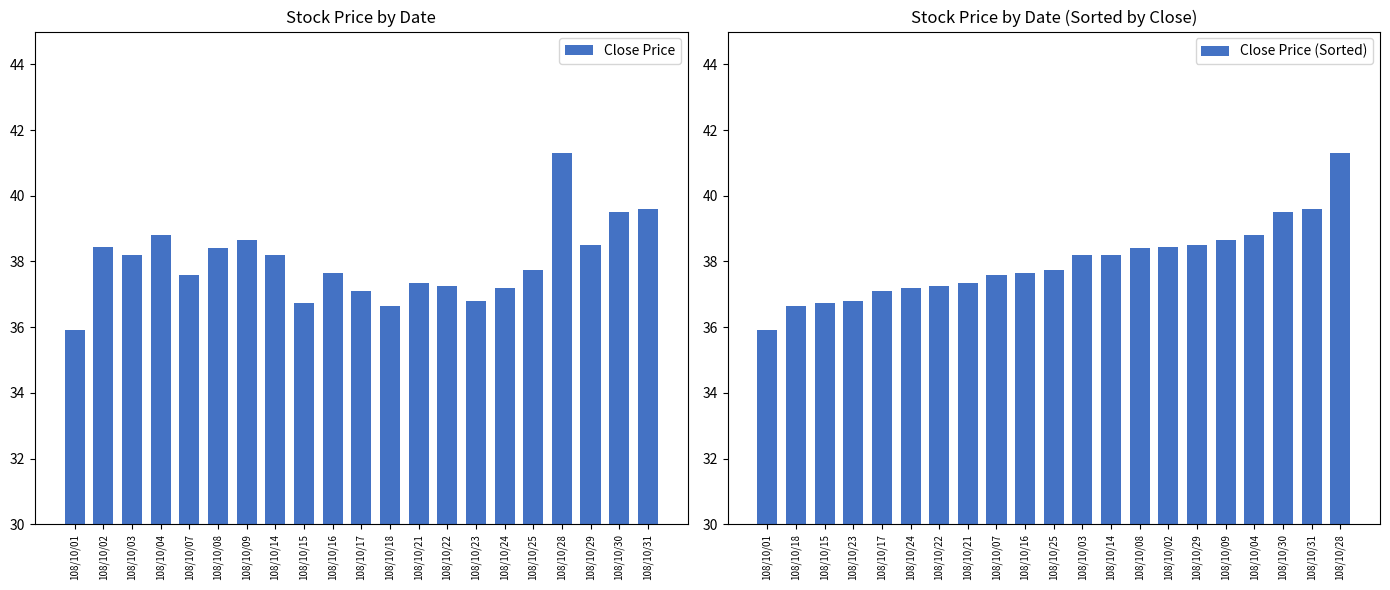

Where does the Close Price (Sorted) series first go above 37?

108/10/17